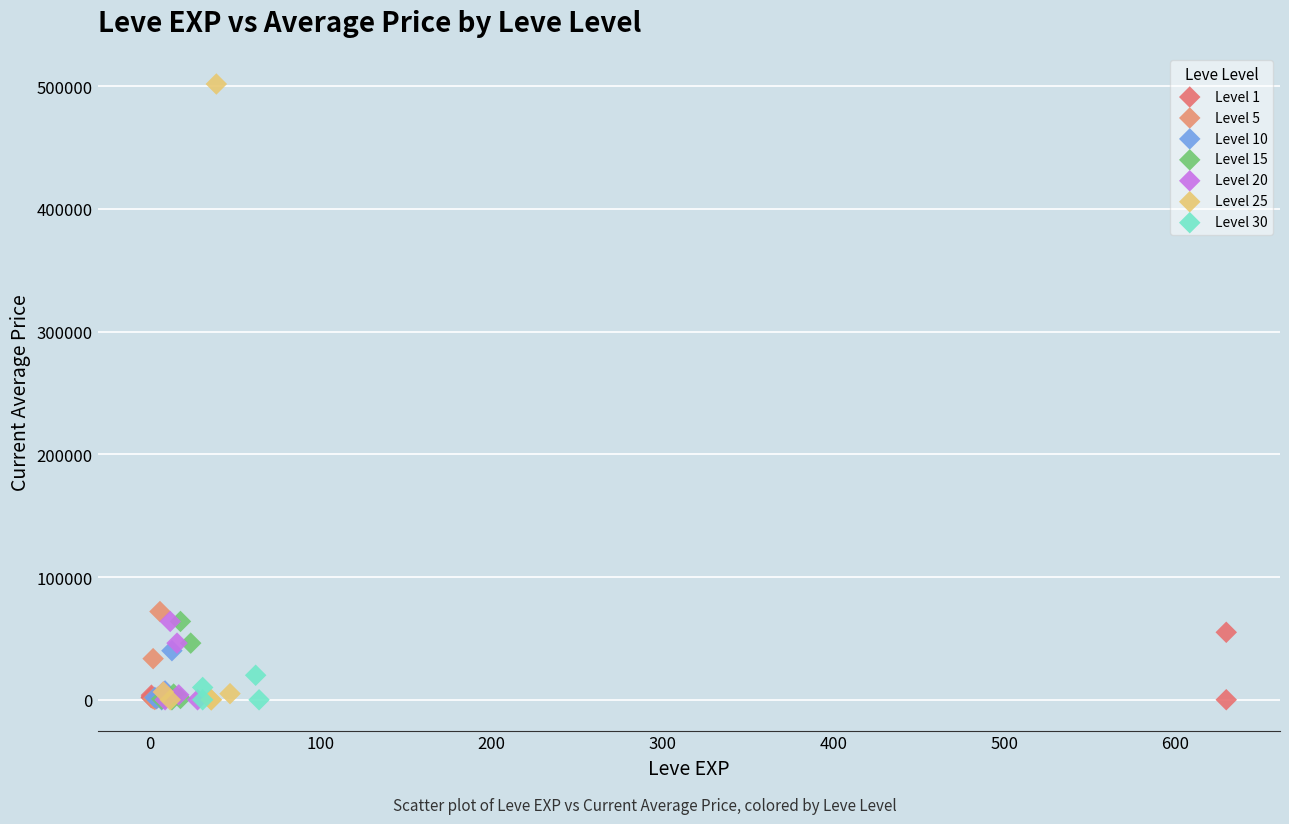

Which series has the widest spread of Y values?

Level 25